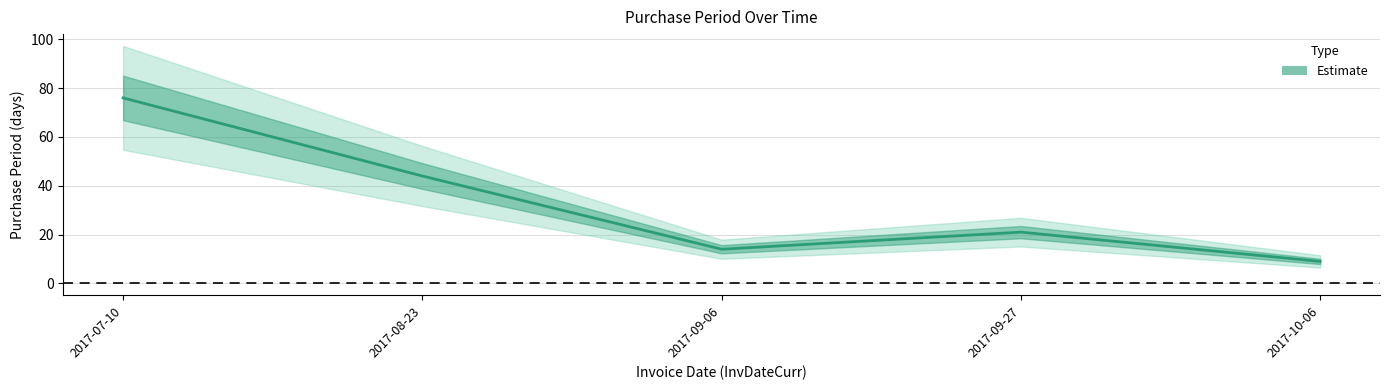

Reading left to right, extract all data points from this chart.

2017-07-10=76	2017-08-23=44	2017-09-06=14	2017-09-27=21	2017-10-06=9